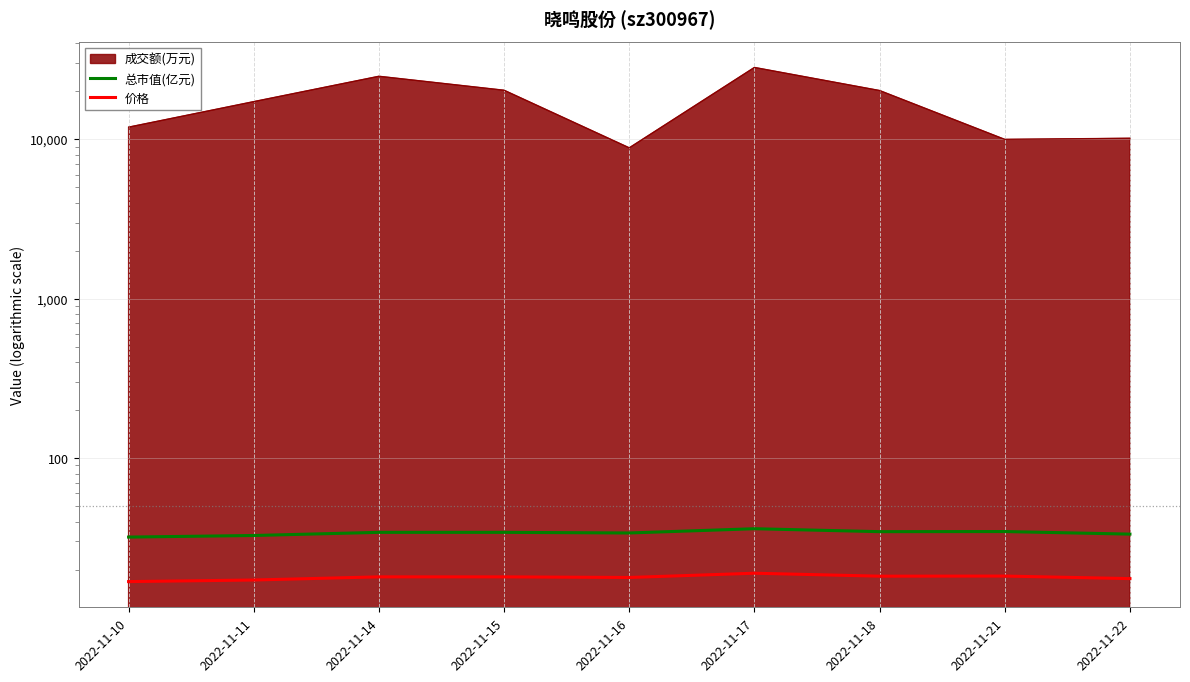

Which series has the largest total across all categories?

总市值(亿元)